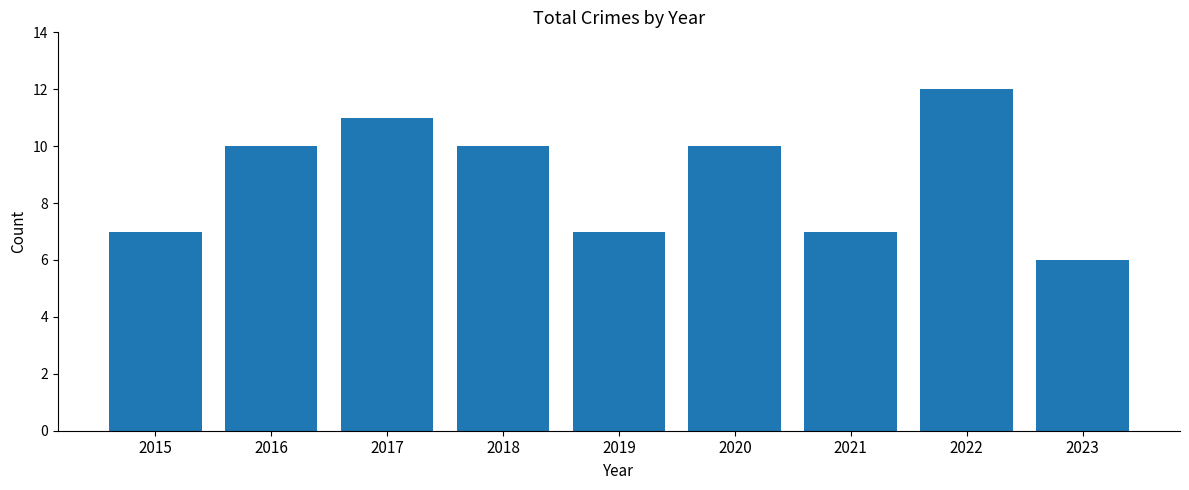

What value does the data have at 2019?

7